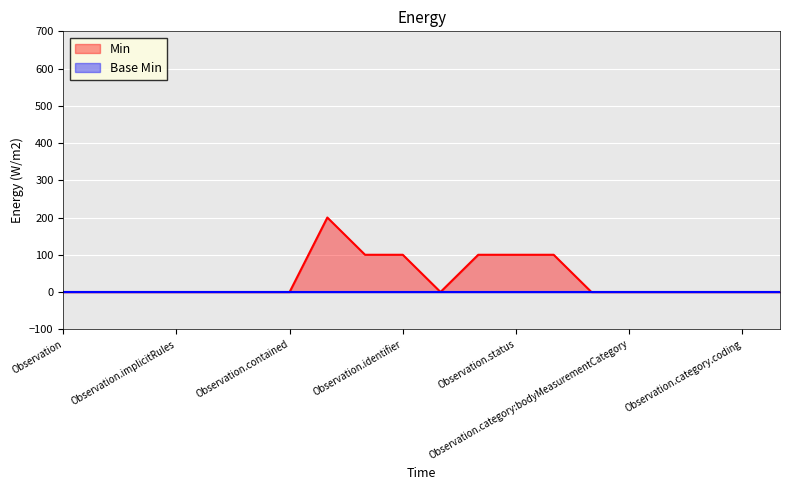

How many positive values are there?

6